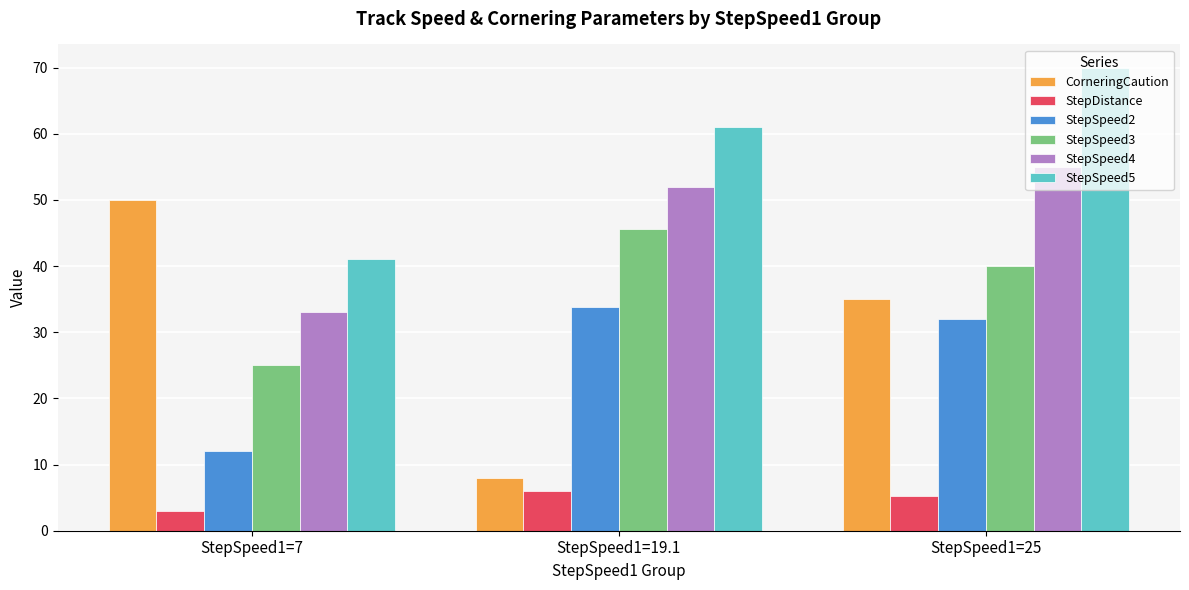

What is the label of the 3rd bar from the right?

StepSpeed1=7